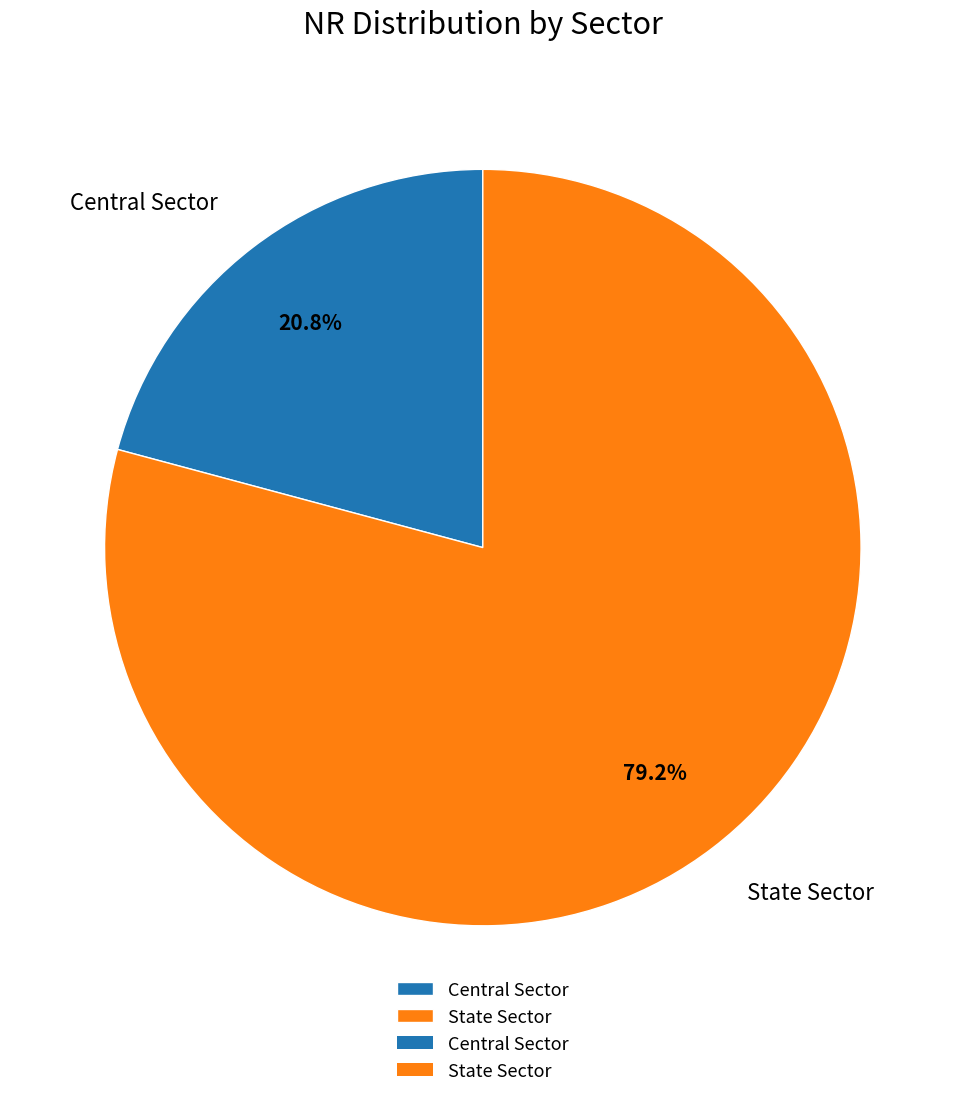

Is the sum of Central Sector and State Sector greater than half?

Yes